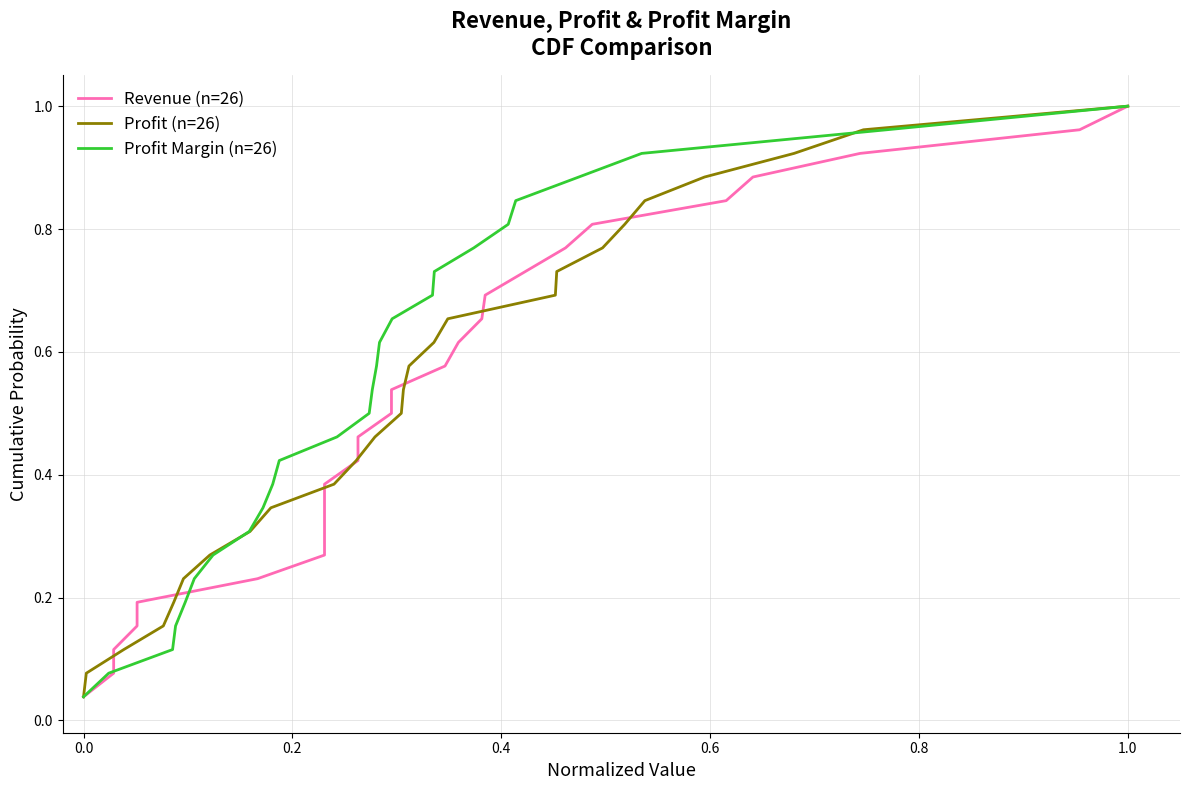

At which category does the chart reach its peak across all series?

1.0